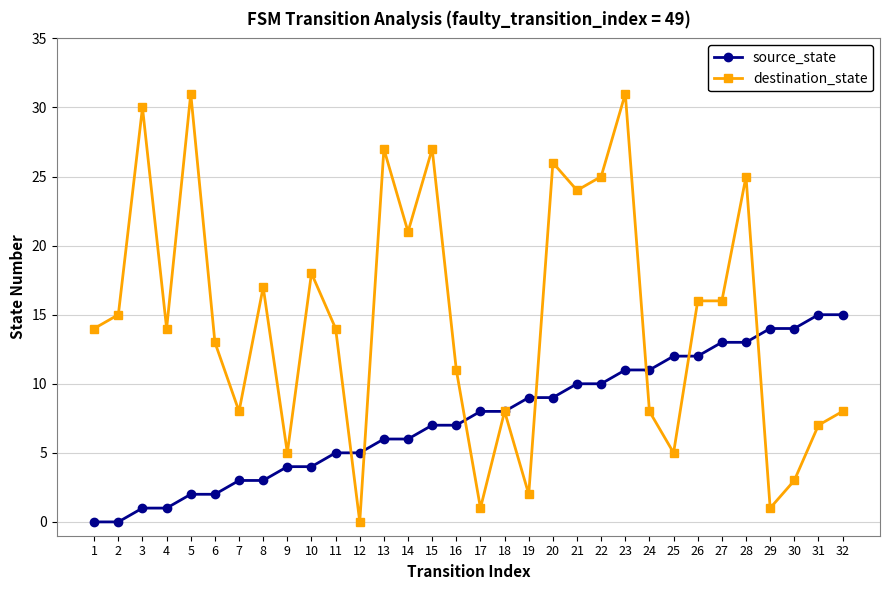

Which series has the largest range (max minus min)?

destination_state